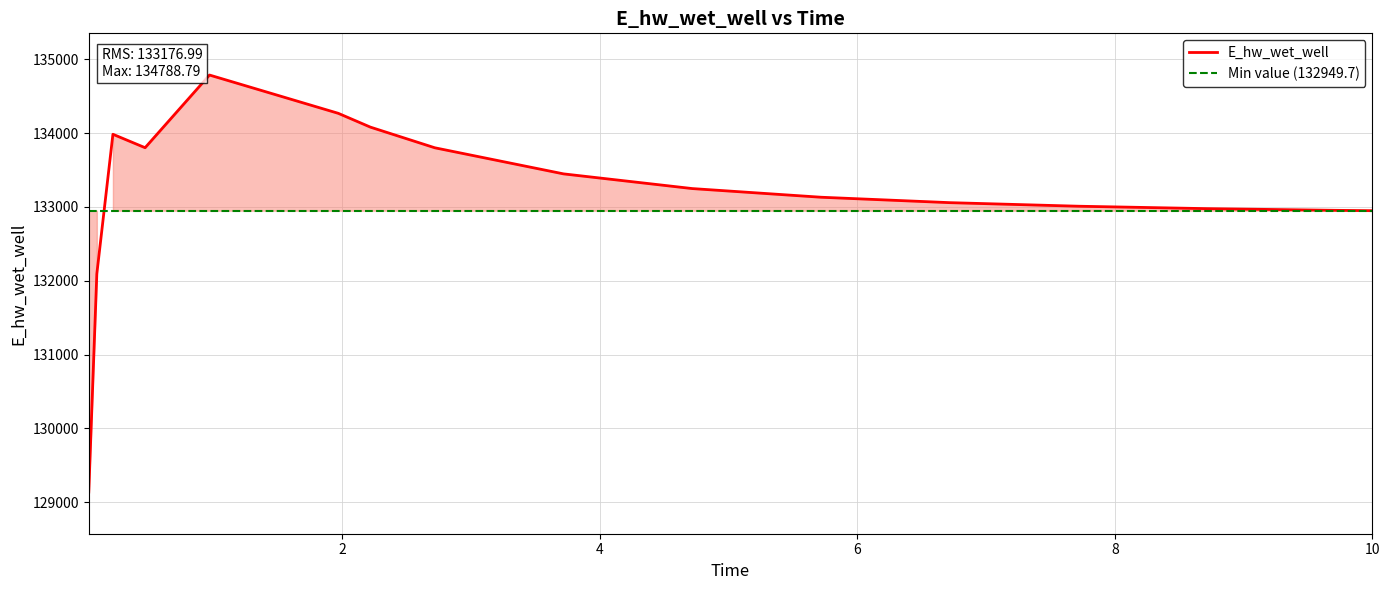

Between 2.21875 and 9.71875, which is larger?

2.21875